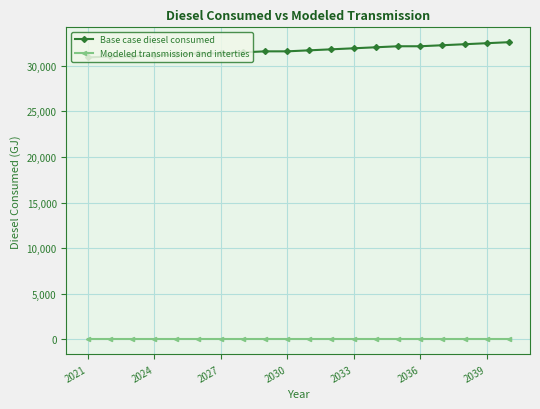

How many values in the Base case diesel consumed series exceed 31695?

10